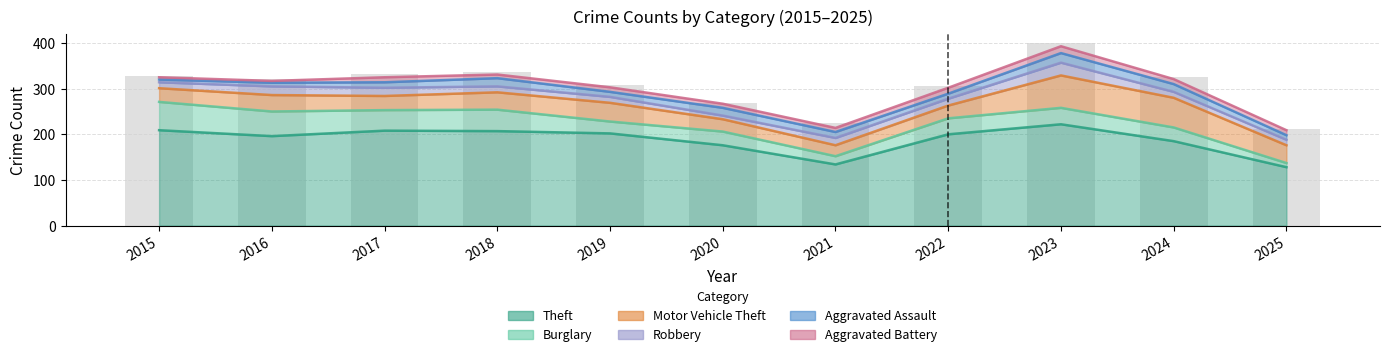

At how many categories does at least one series exceed 167?

9